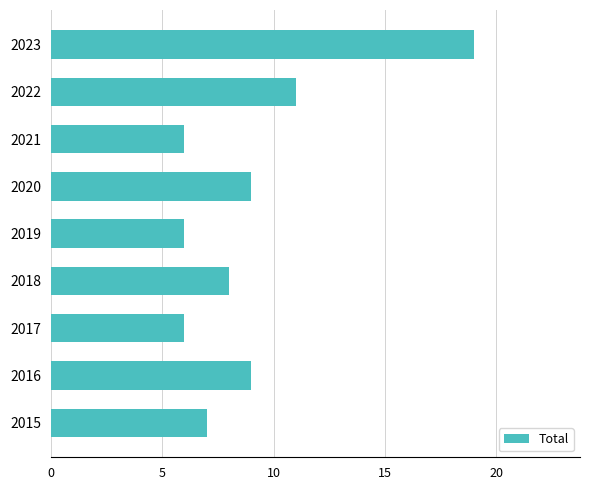

Which label corresponds to the largest value in the chart?

2023